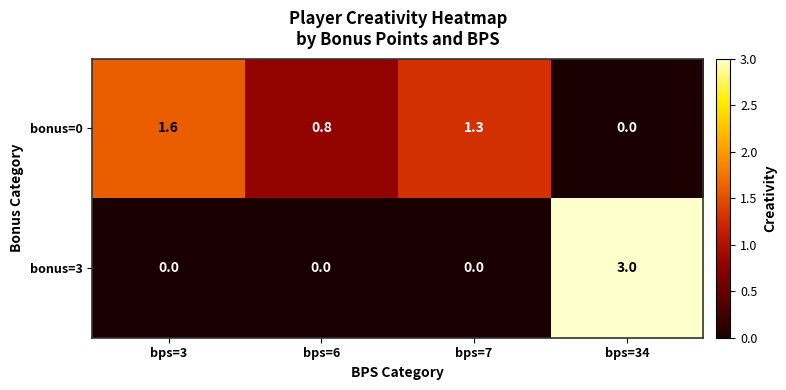

At which label is bonus=0 closest to 0?

bps=34